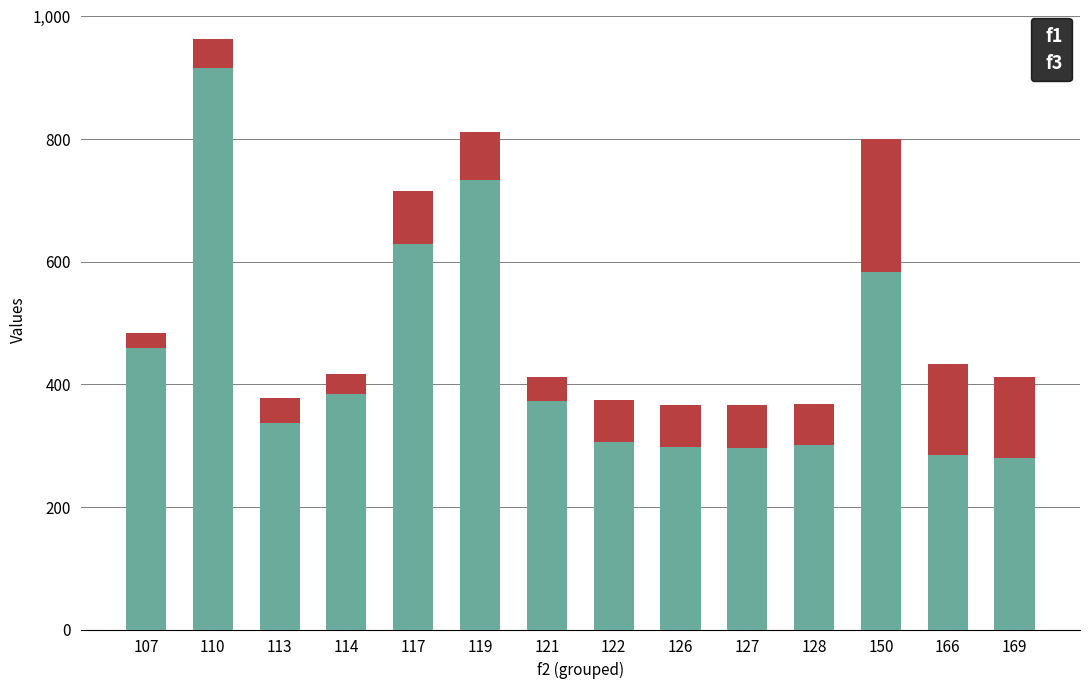

What is the total value across all series at 121?

411.1